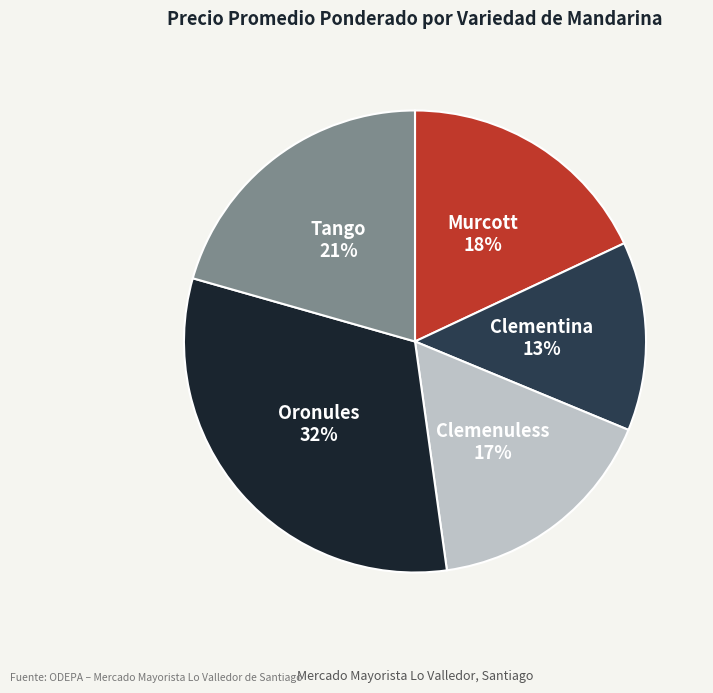

What percentage is the Clemenuless slice, to the nearest percent?

17%